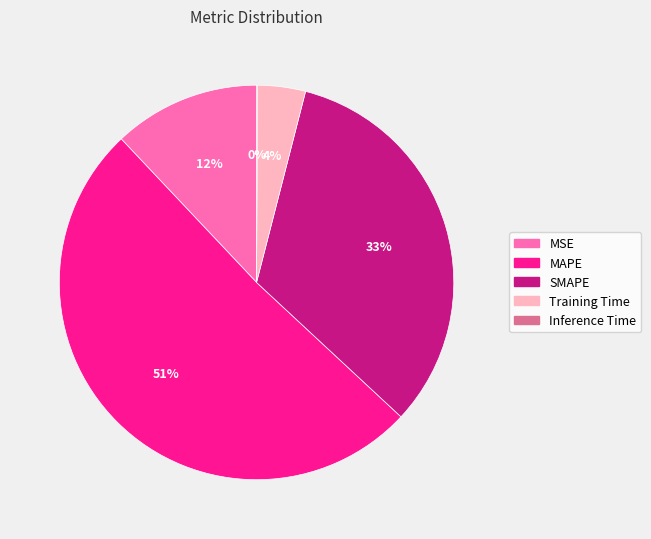

Which slice represents more than half of the pie?

MAPE